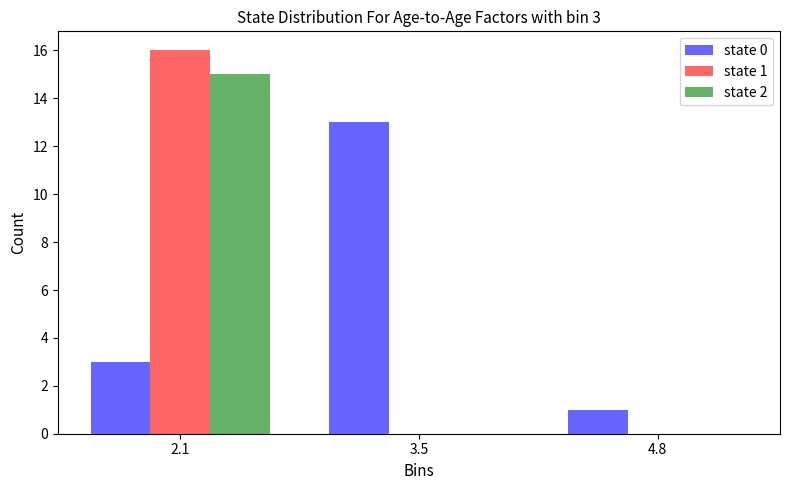

In the state 0 series, which range on the x-axis has the tallest bar?

2.8 to 4.2